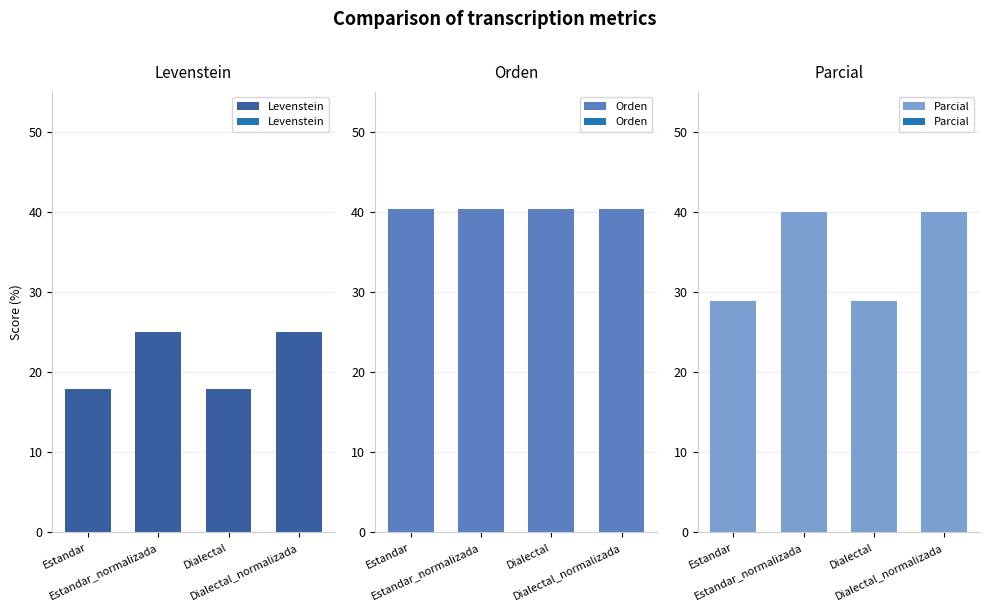

Which series has the largest total across all categories?

Orden